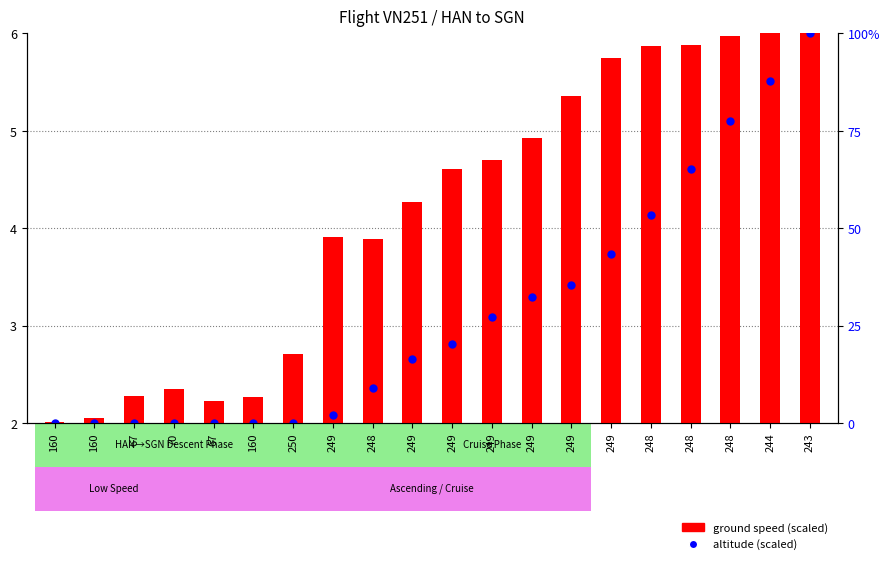

Which series has the widest spread of Y values?

altitude (scaled)